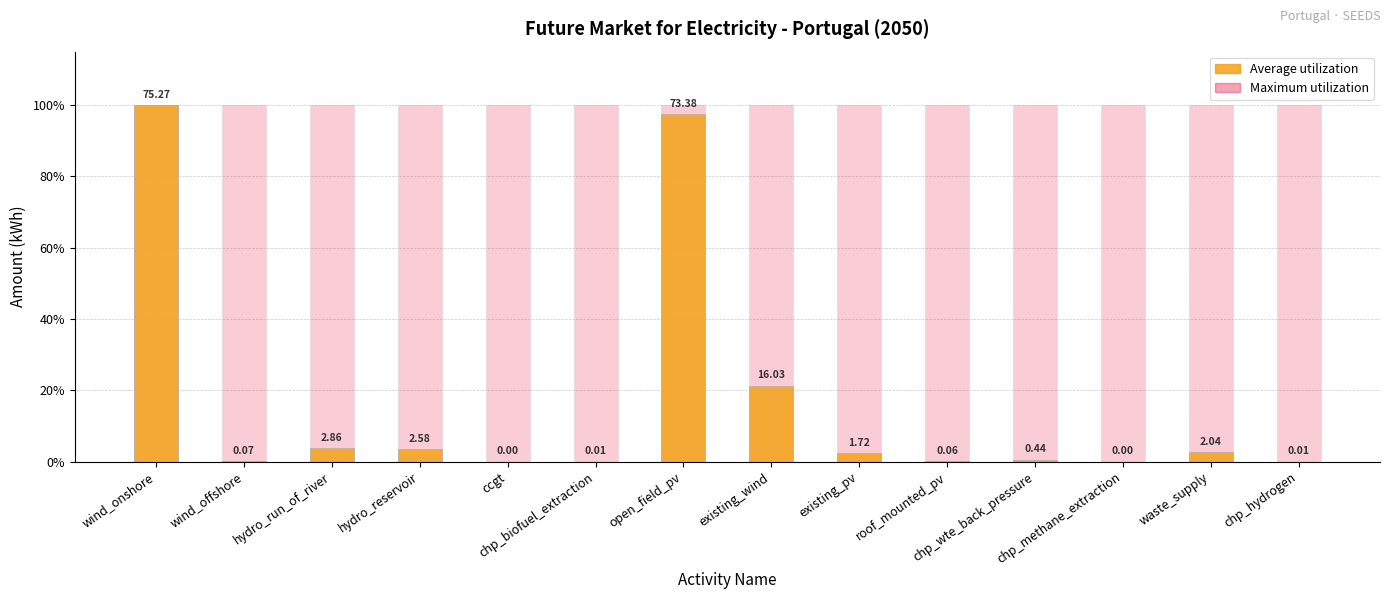

Read the Average utilization value at hydro_run_of_river.

3.8